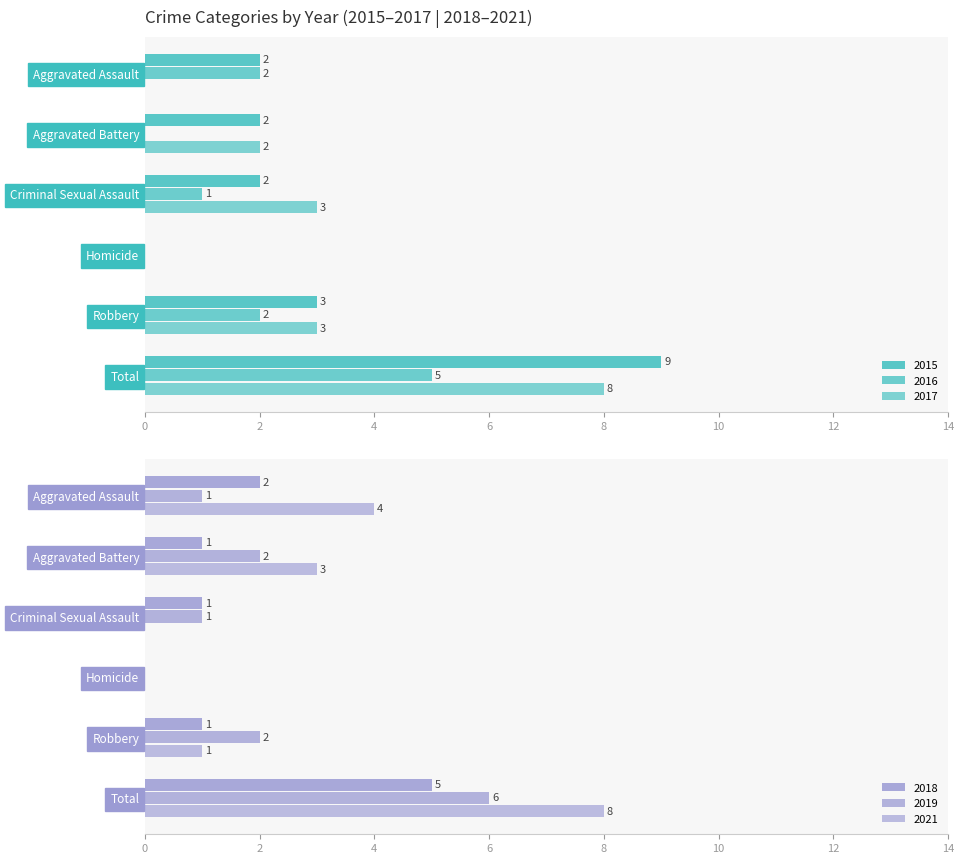

What are all the series names shown in the legend?

2015, 2017, 2018, 2019, 2021, 2016